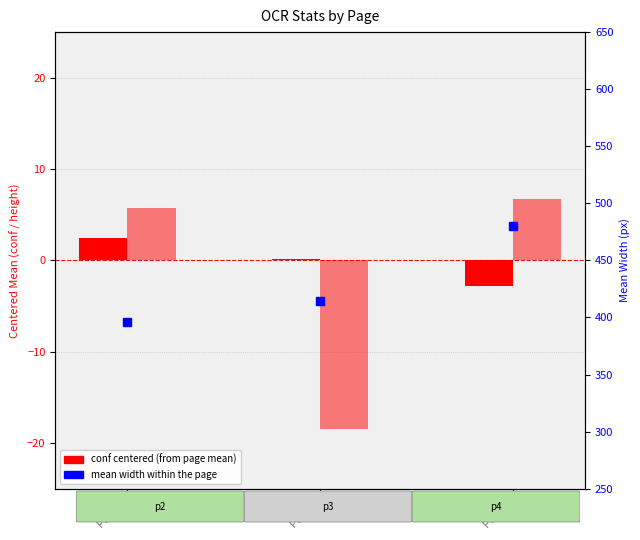

What value does the height centered series have at Page 3?

-18.4